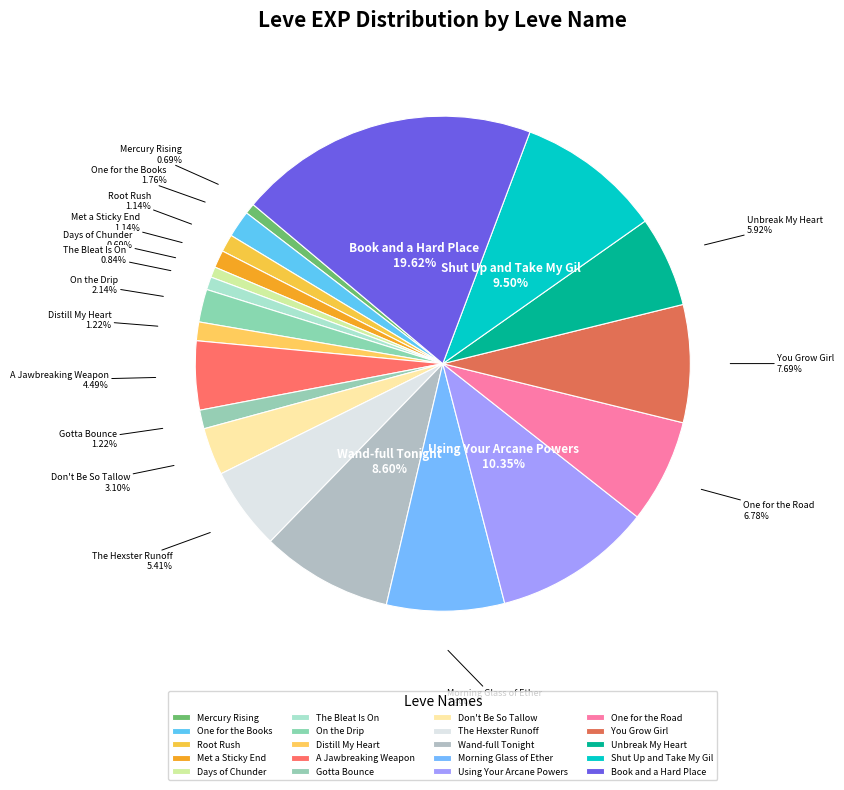

What is the ratio of the value at On the Drip to the value at The Hexster Runoff?

0.4